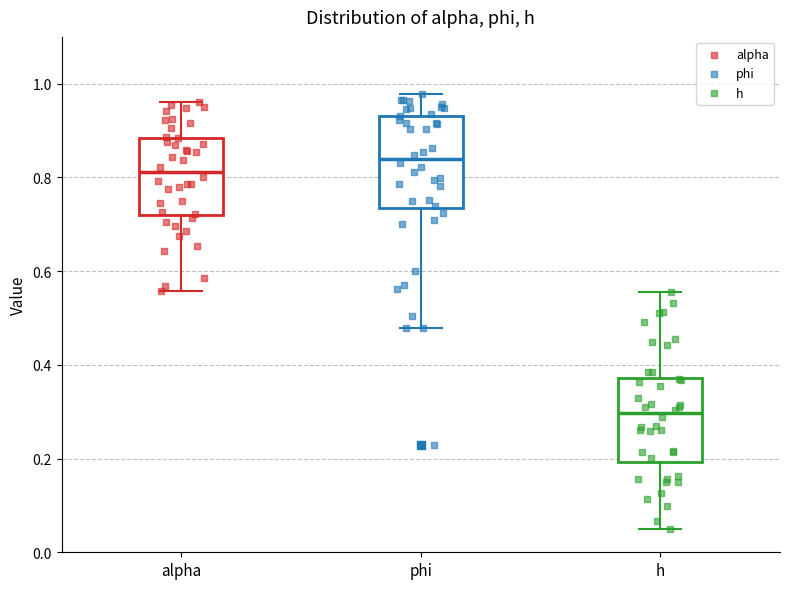

Where is the lower edge of the box for phi on the y-axis? The values are not printed on the chart, so give them approximately, as read against the axis.

0.74